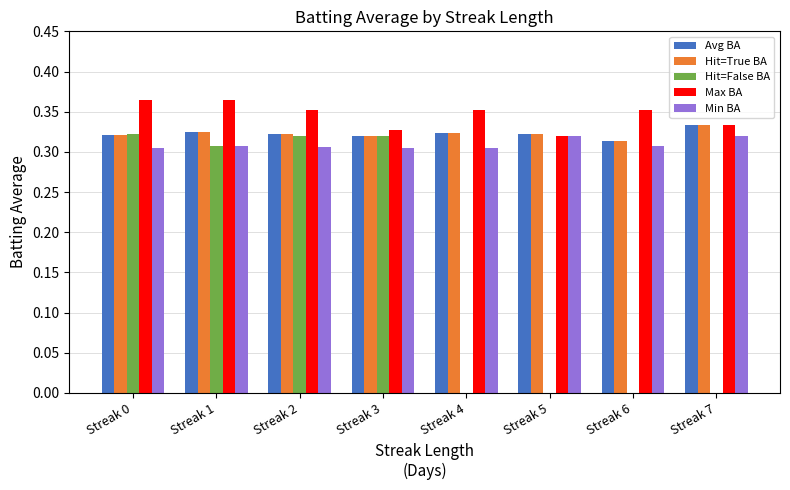

Which series has the widest spread of values?

Hit=False BA